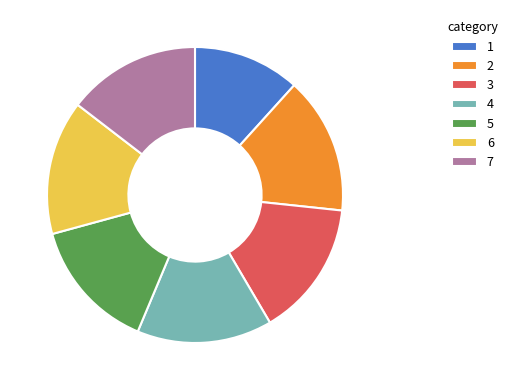

Is it true that 5 is 28% of the pie?

False